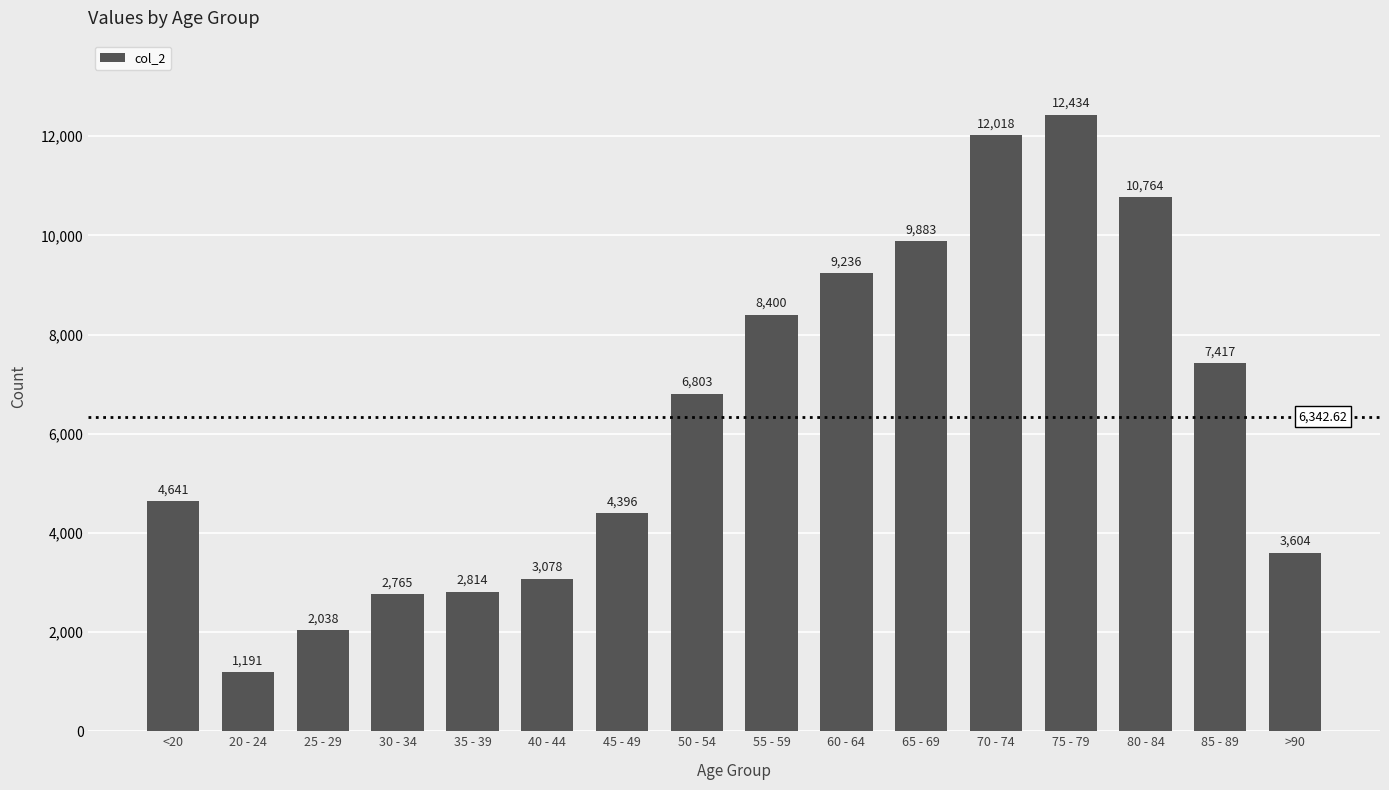

How many bars are there in total?

16